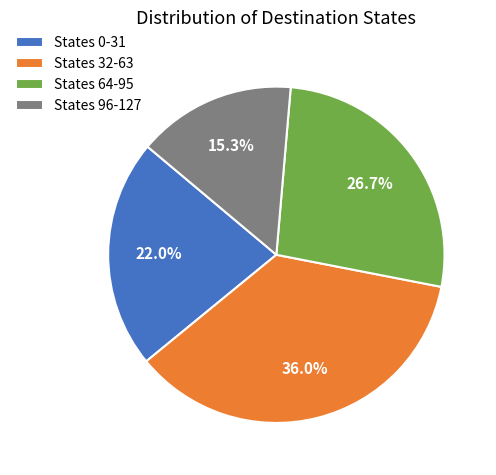

Which category has the smallest portion of the pie?

States 96-127